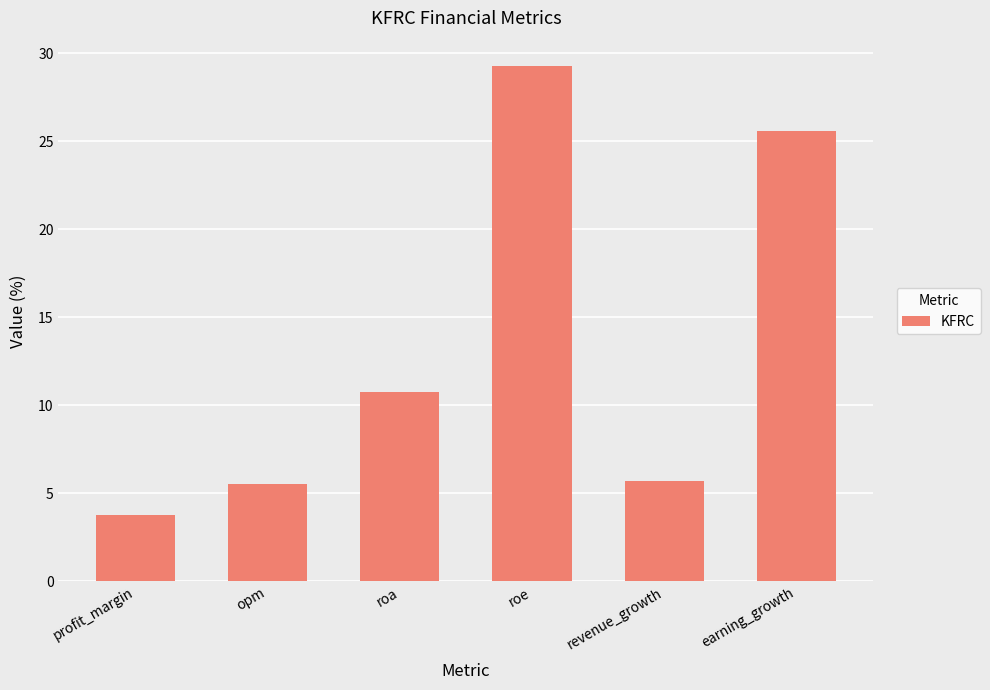

Where does the data first go above 10?

roa